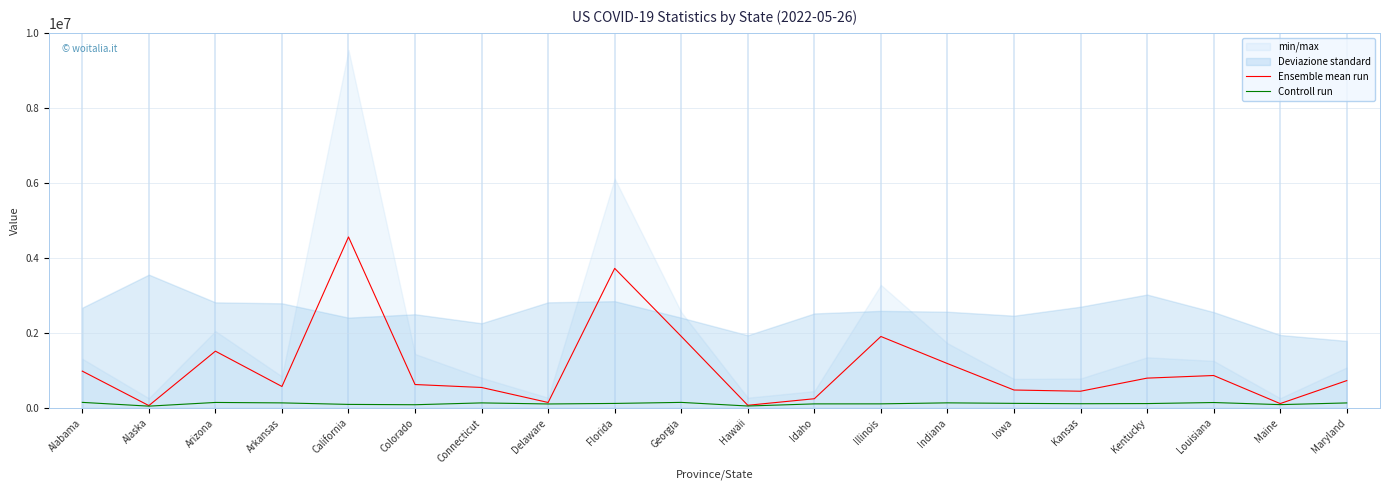

How many interior local peaks does the Ensemble mean run series have?

5